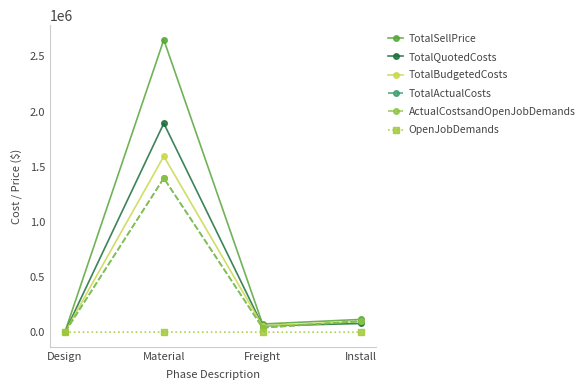

Which label corresponds to the largest value in the chart?

Material